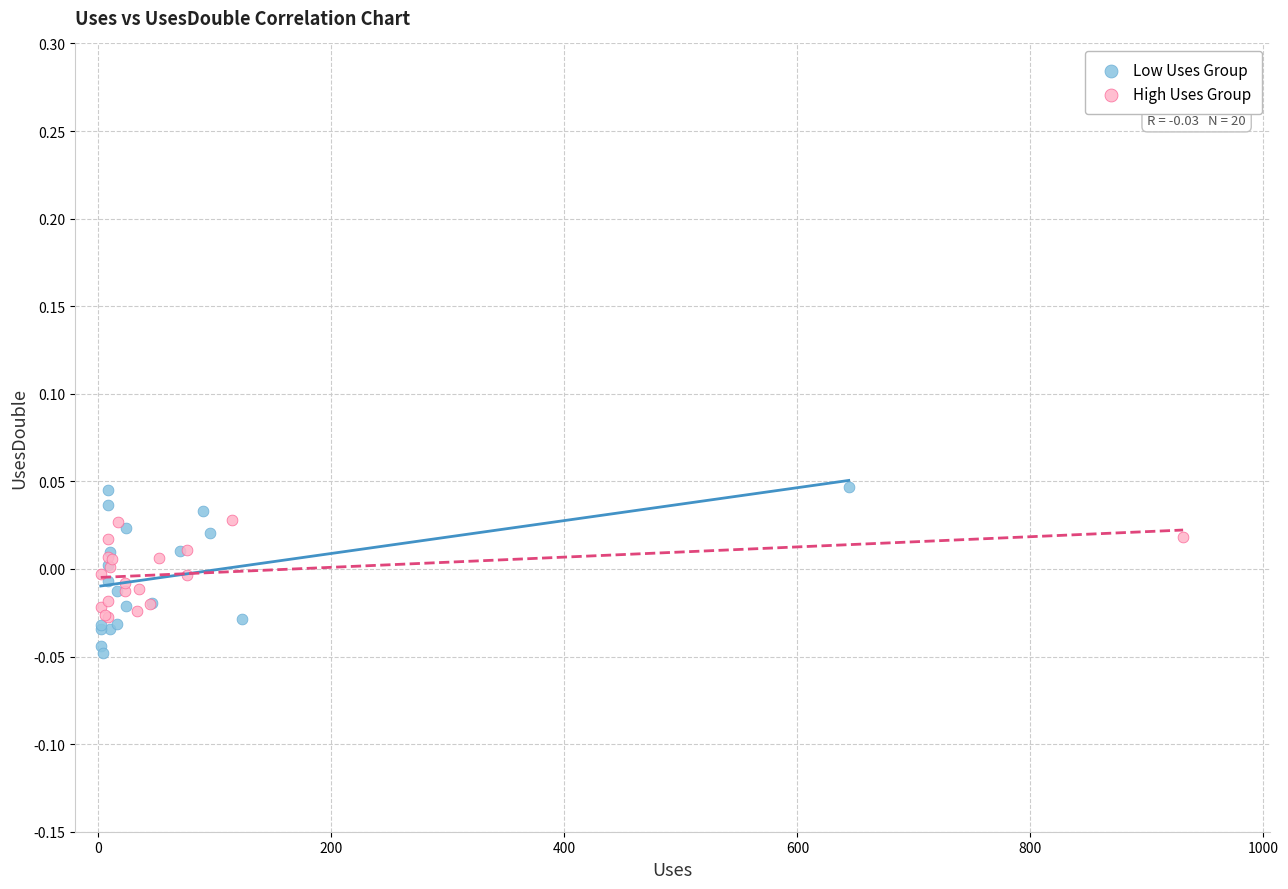

Which series reaches the minimum Y coordinate?

Low Uses Group